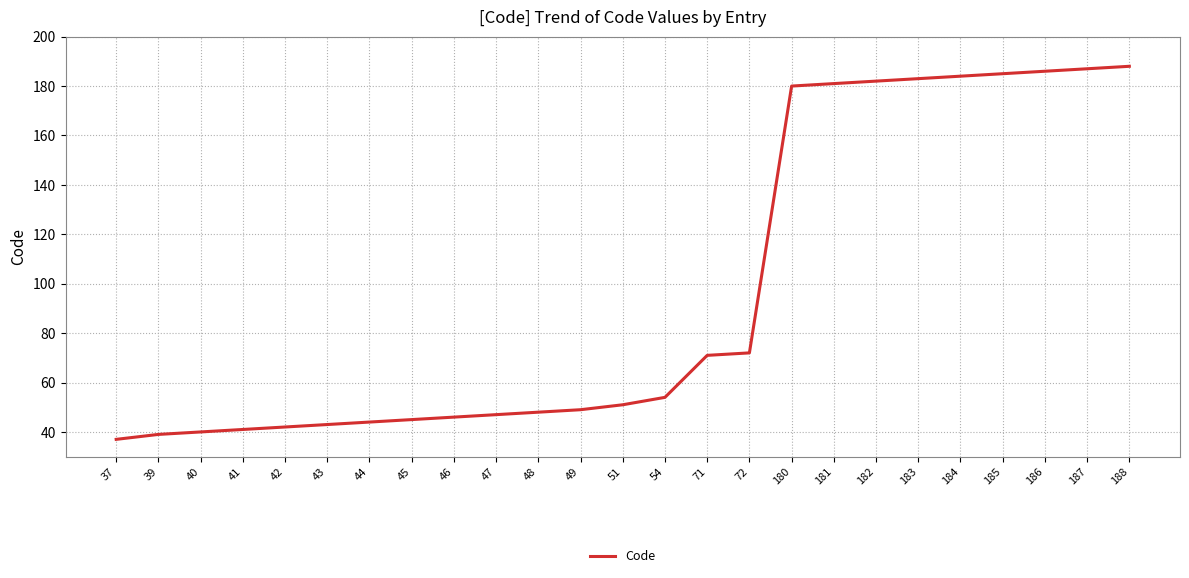

Reading right to left, what are all the values shown in this chart?

188=188	187=187	186=186	185=185	184=184	183=183	182=182	181=181	180=180	72=72	71=71	54=54	51=51	49=49	48=48	47=47	46=46	45=45	44=44	43=43	42=42	41=41	40=40	39=39	37=37